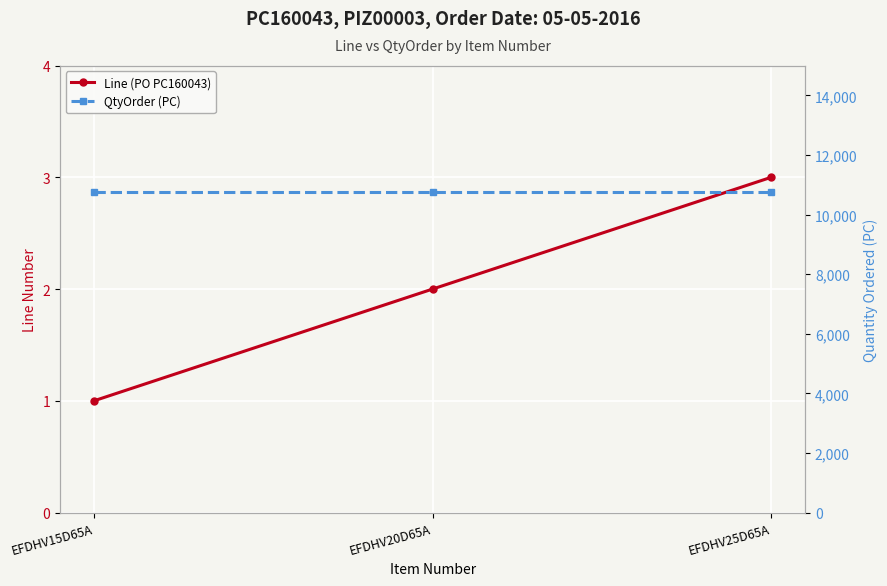

What are all the series names shown in the legend?

Line (PO PC160043), QtyOrder (PC)